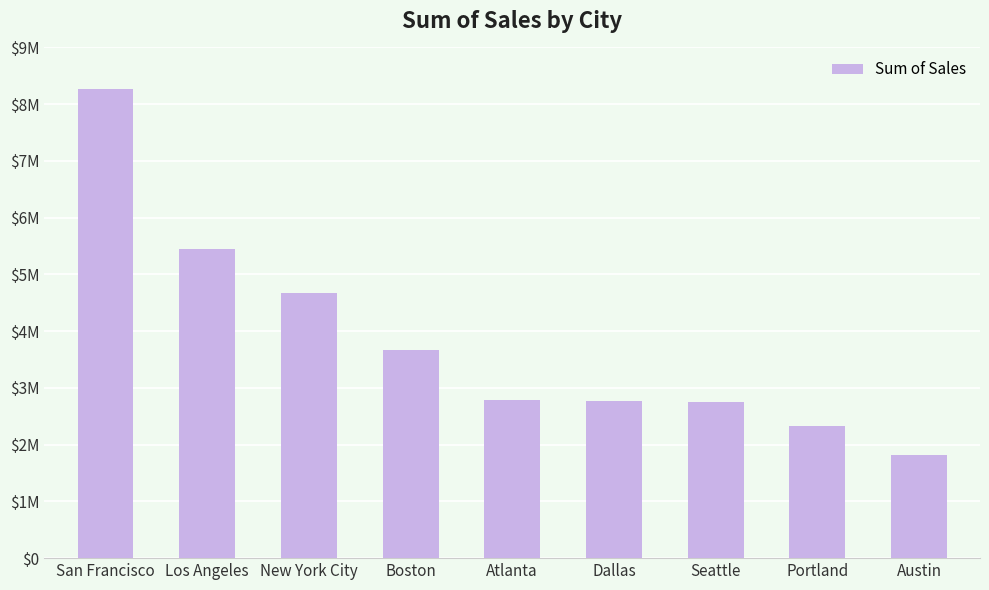

What is the label of the 8th bar from the right?

Los Angeles